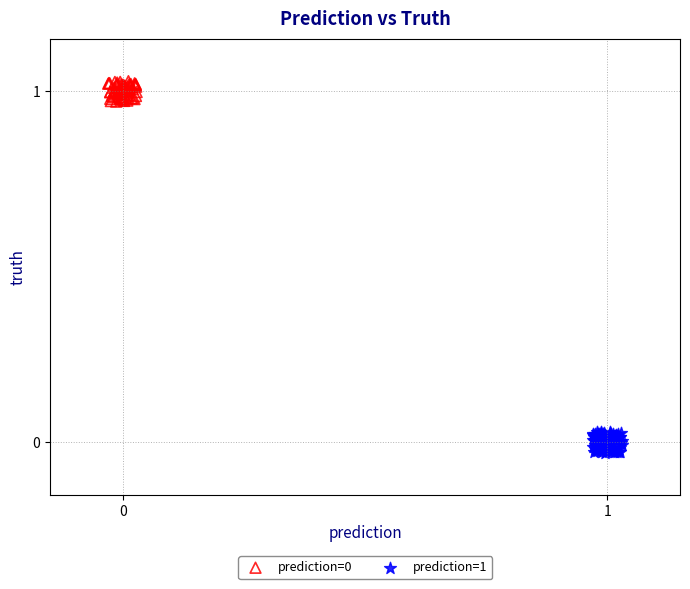

Which series reaches the minimum Y coordinate?

prediction=1